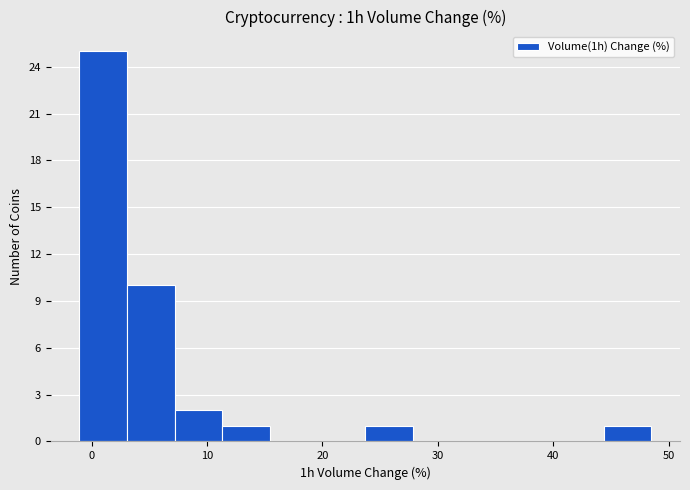

Over which range of the x-axis is the bar tallest?

-1 to 3